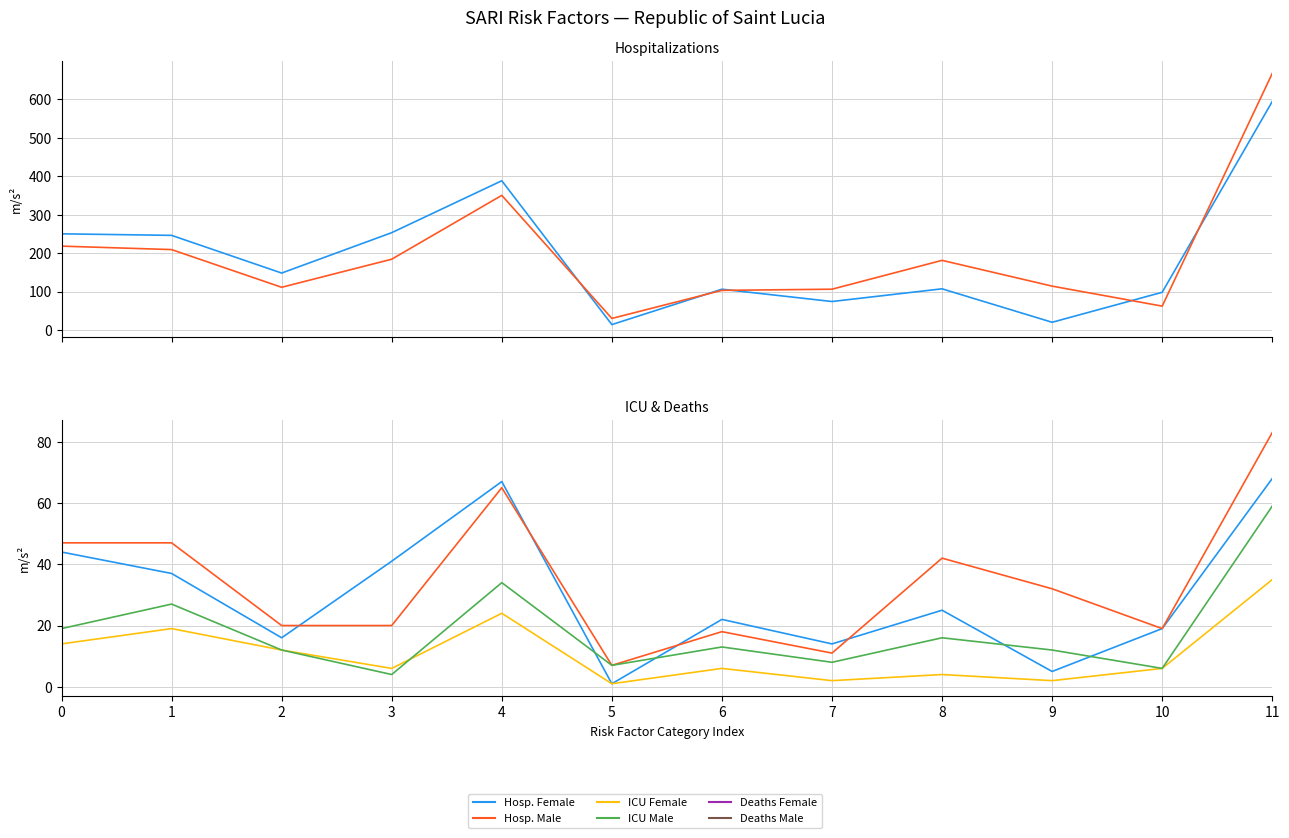

Which series has the widest spread of values?

Hosp. Male